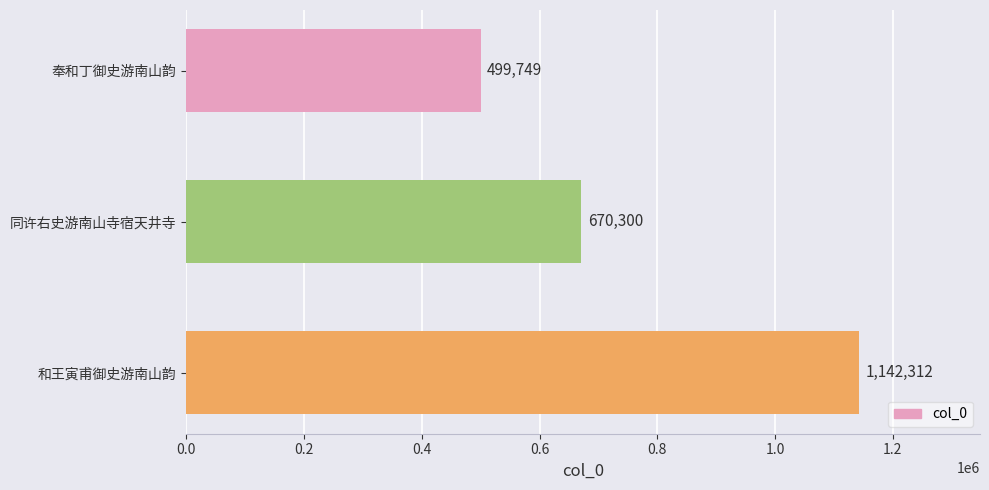

What is the average value?

770787